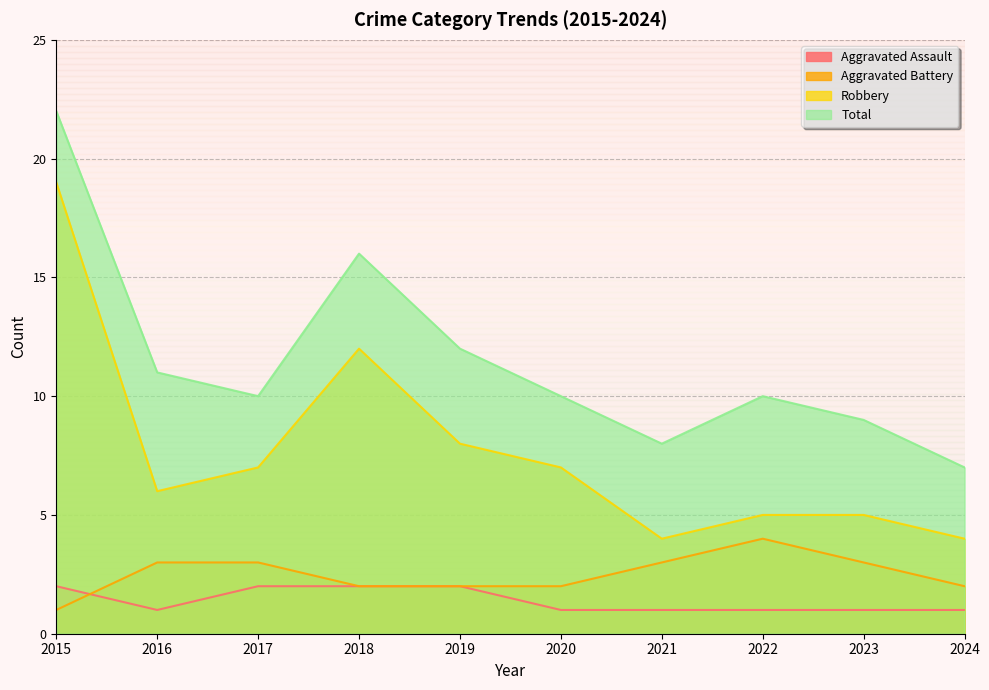

At which category does Total reach its first local peak?

2018